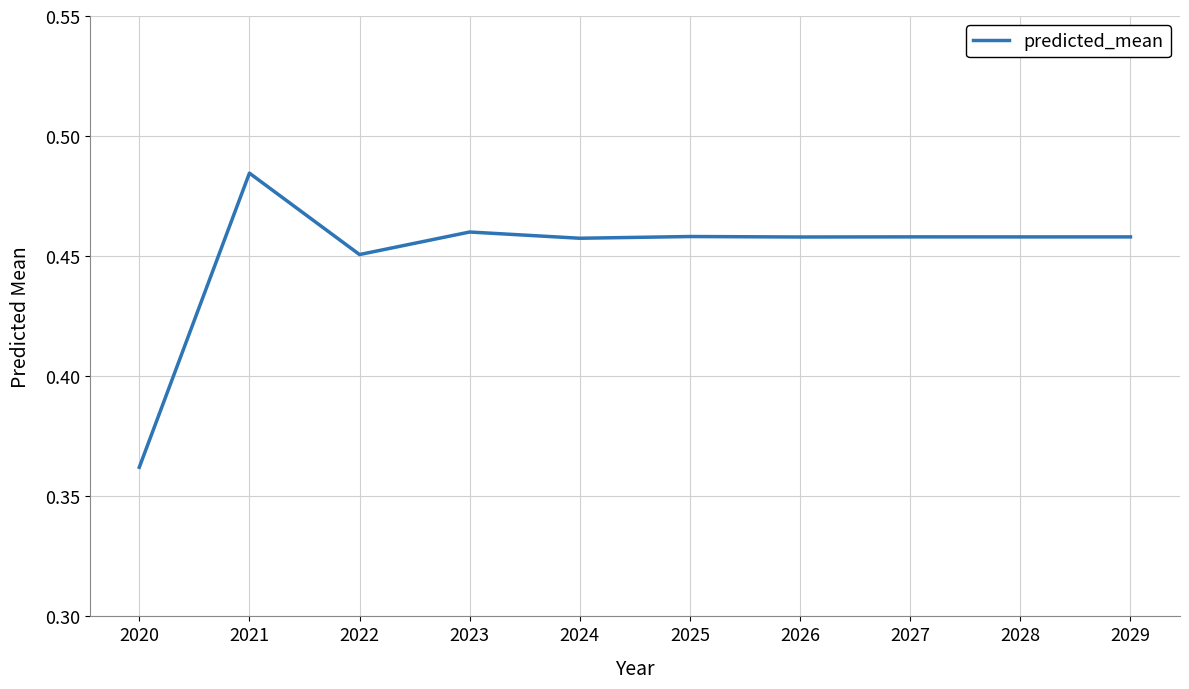

The chart shows a value of 0.2 at 2020. True or false?

False